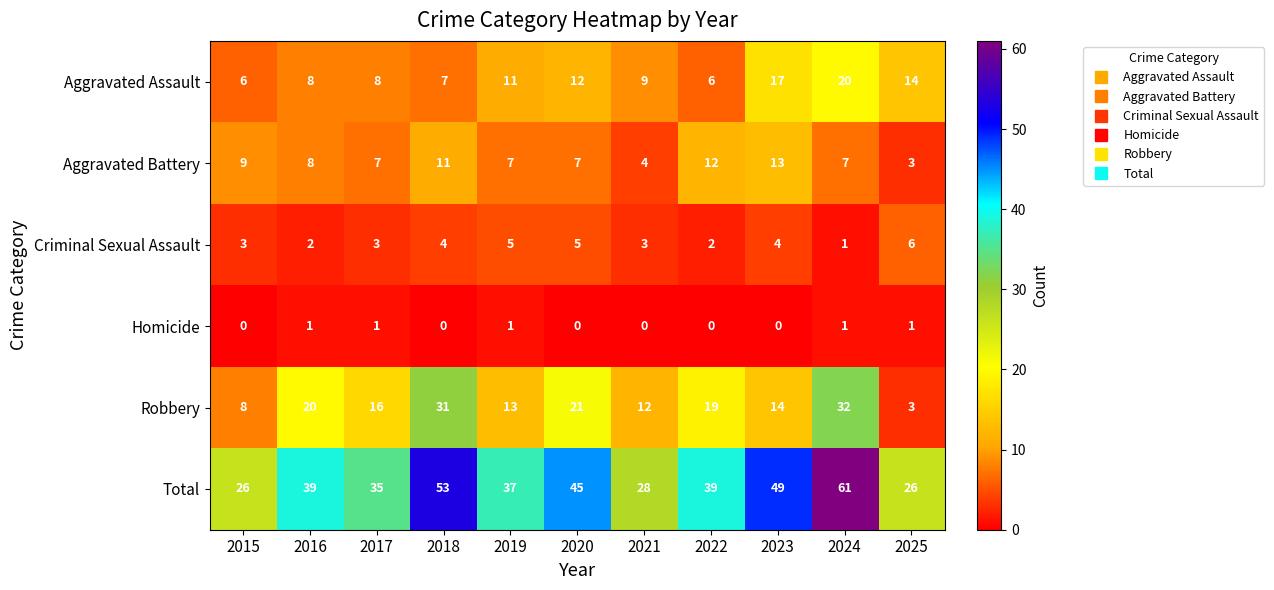

The value of Robbery at 2023 is 19. True or false?

False